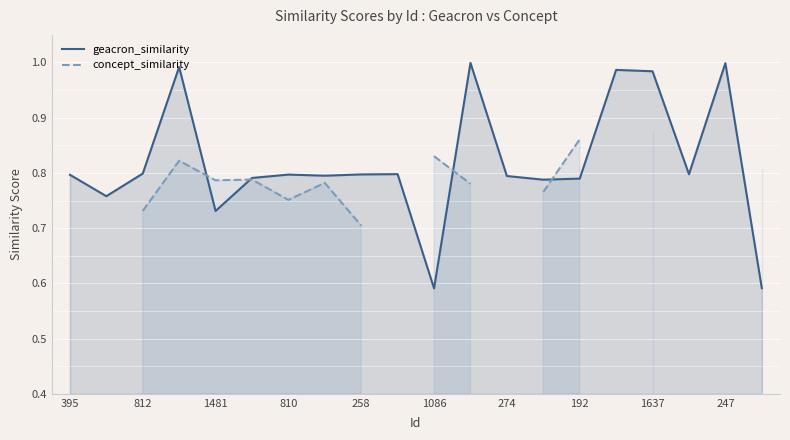

At which category is the sum across all series the highest?

1637